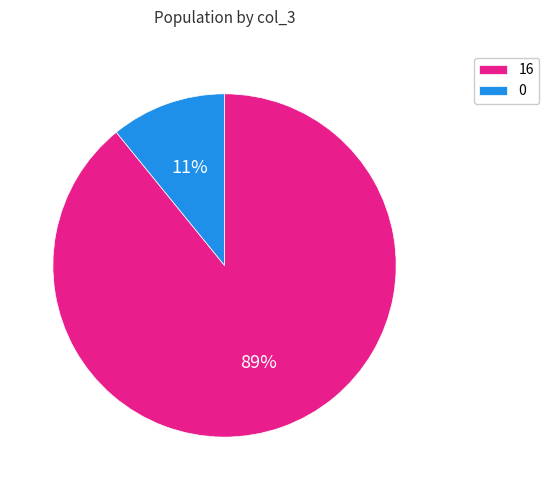

Is the sum of 16 and 0 greater than half?

Yes